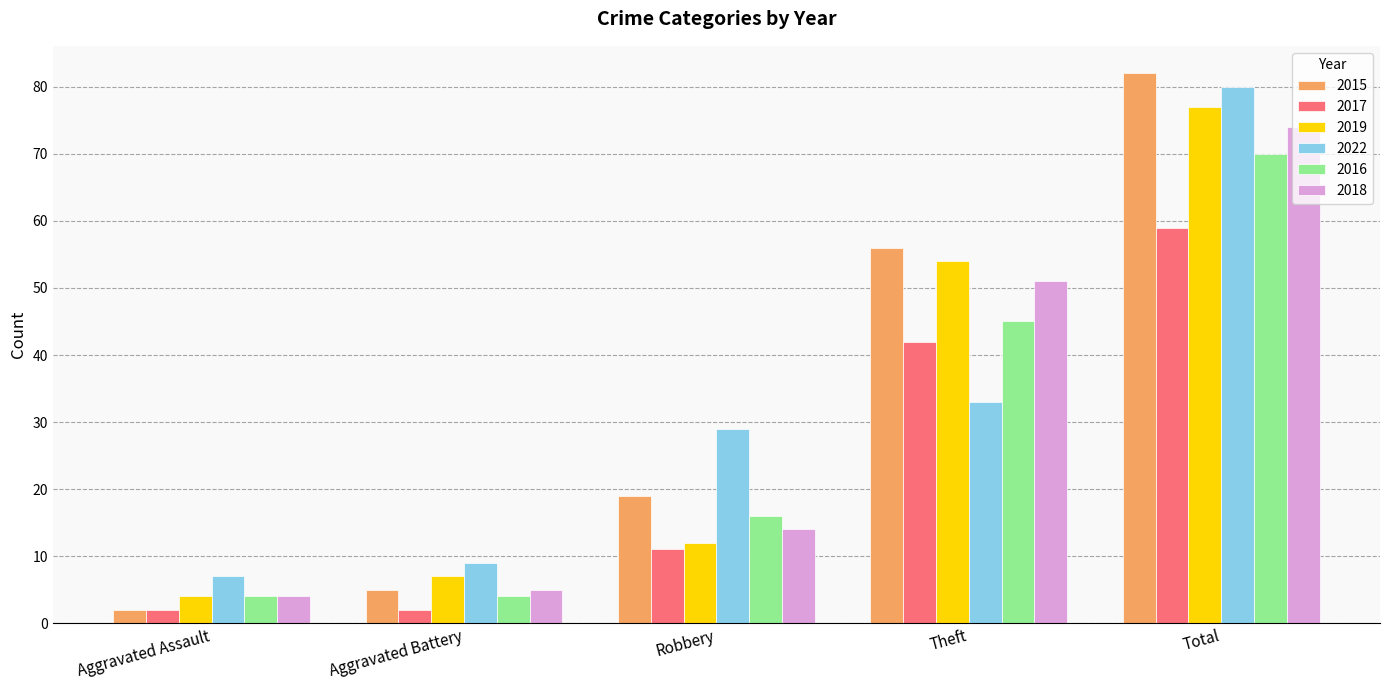

What is the difference between the maximum and minimum values in the 2016 series?

66